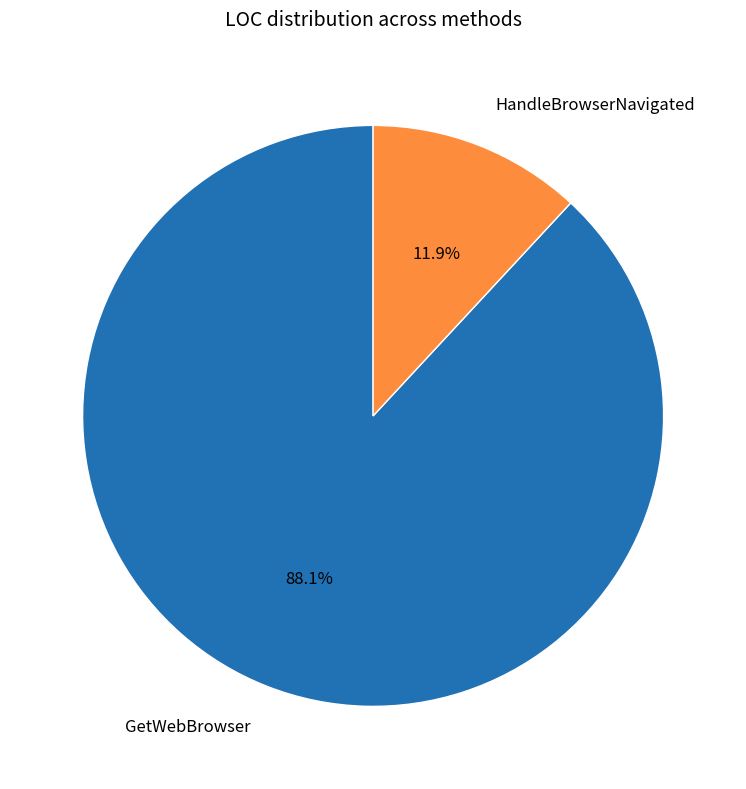

What is the ratio of the value at GetWebBrowser to the value at HandleBrowserNavigated?

7.4